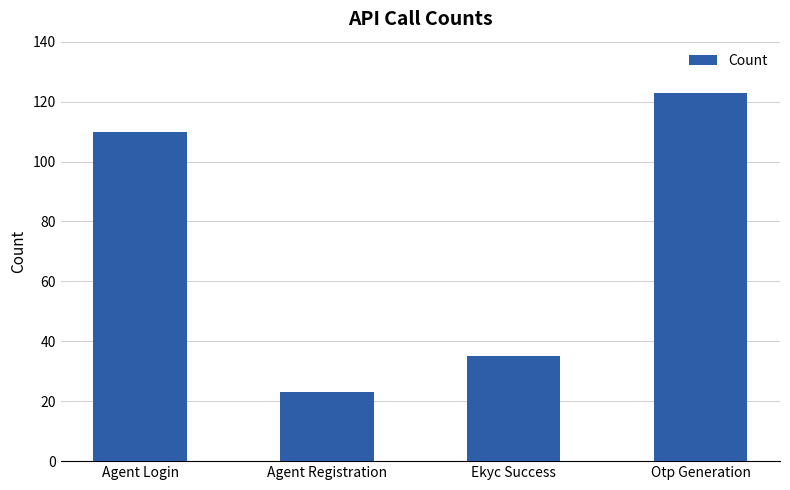

Does the chart contain stacked bars?

No